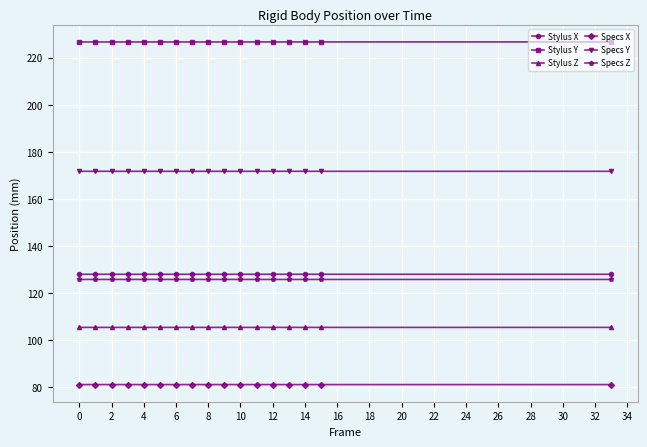

How many categories are shown in the chart?

17